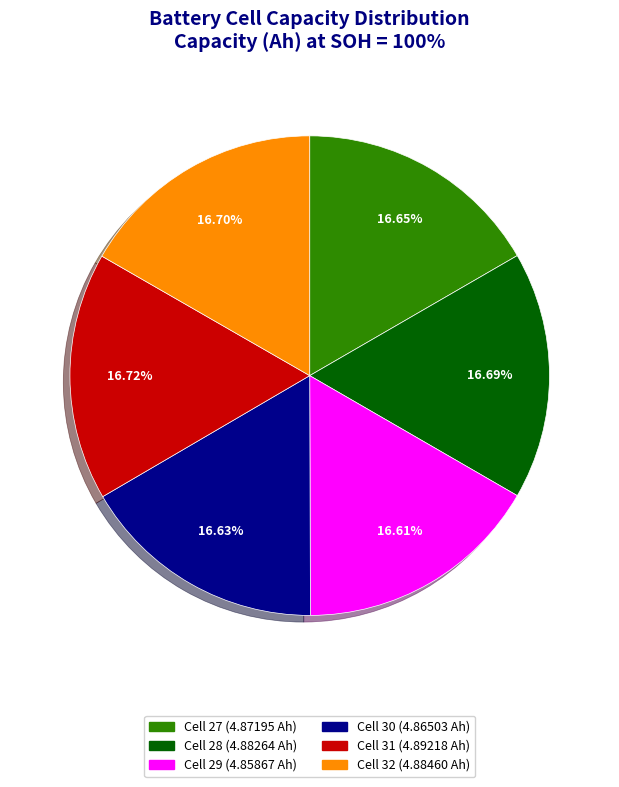

Does any single category account for the majority?

No